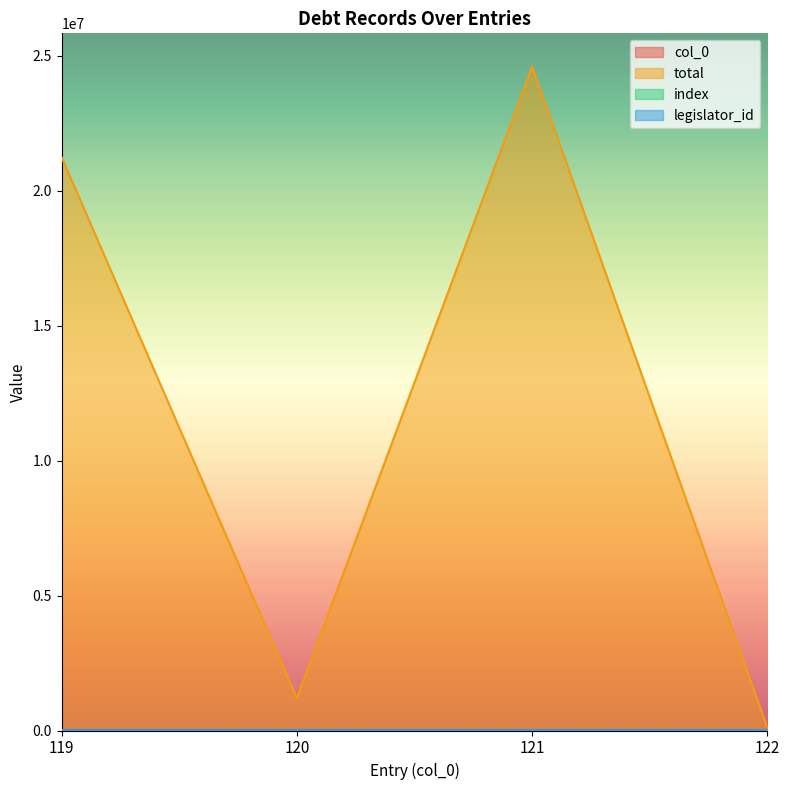

How many data points in col_0 are above 121?

1